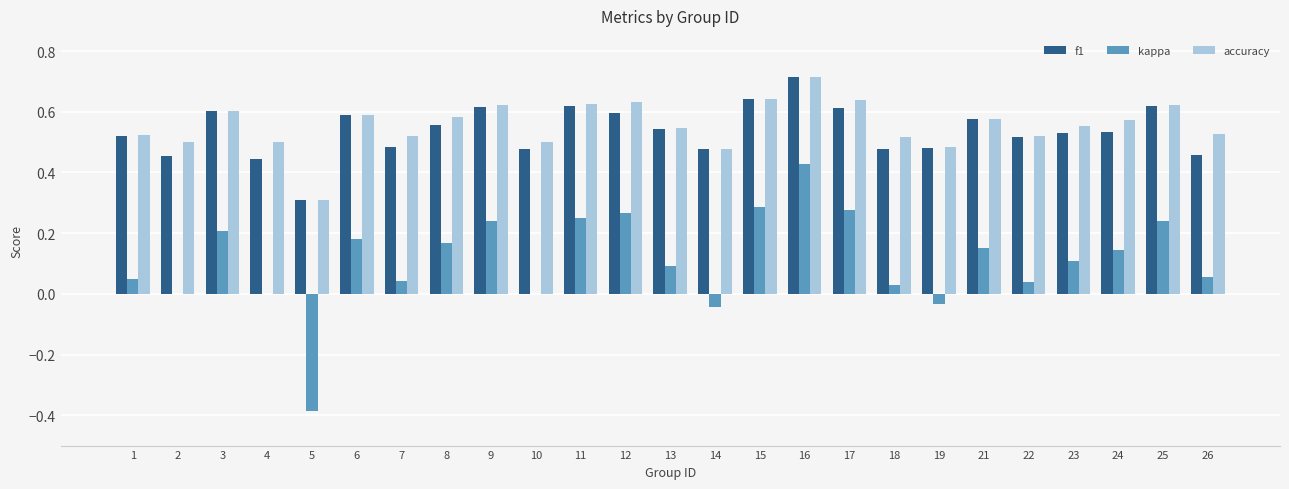

The value of kappa at 14 is -0.0. True or false?

True